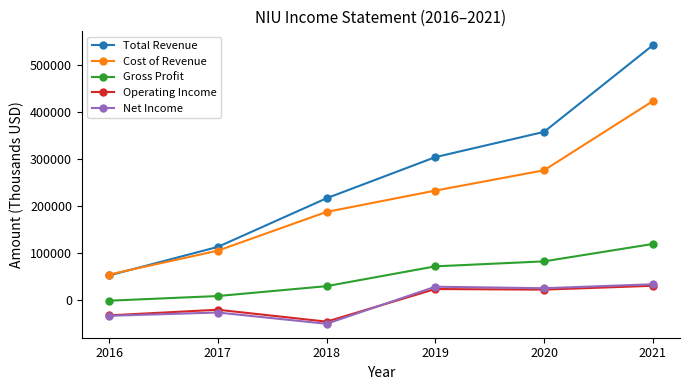

What is the greatest value displayed?

541000